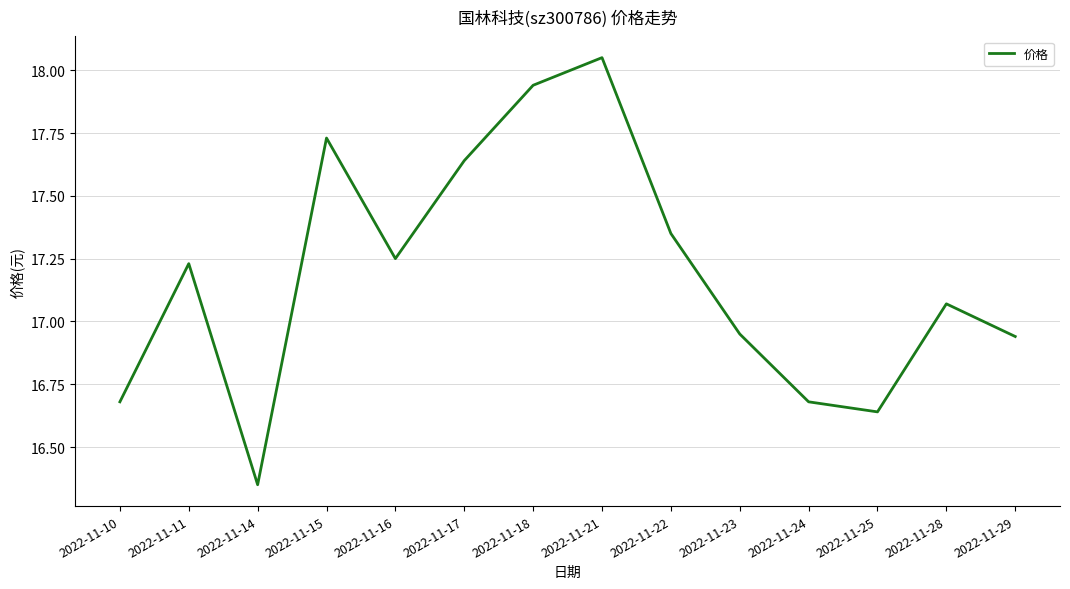

Count the number of categories in the chart.

14